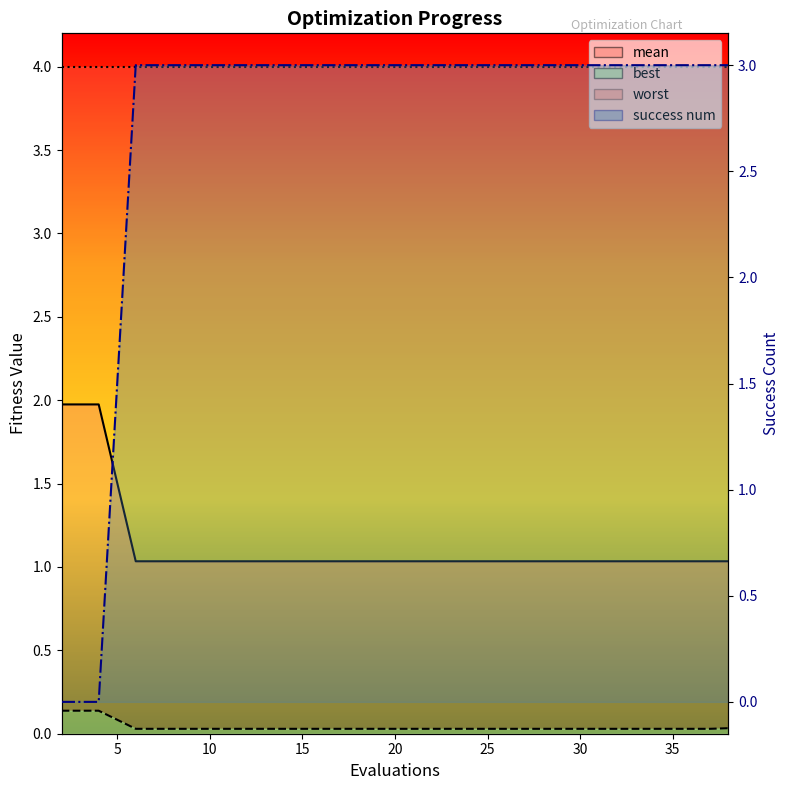

True or false: mean and best cross at least once.

False